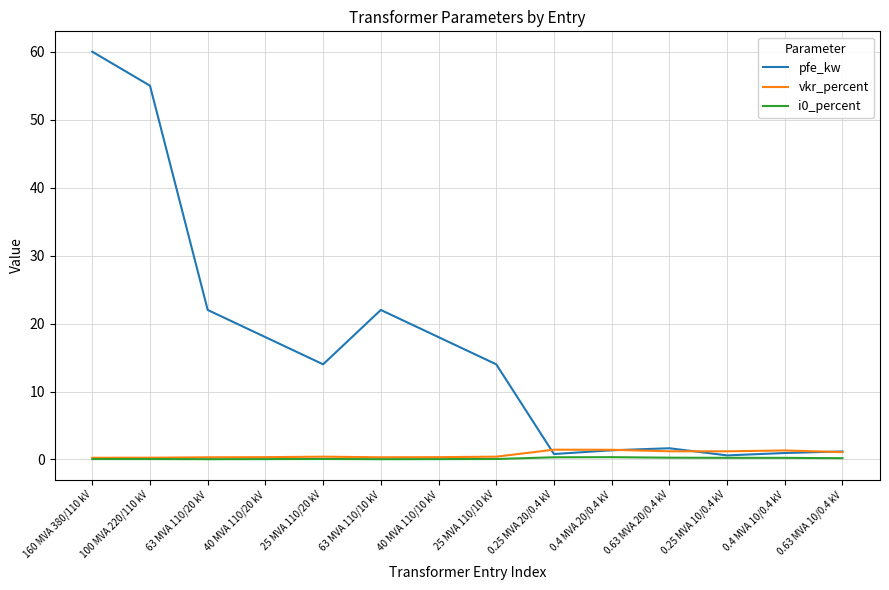

Between 160 MVA 380/110 kV and 40 MVA 110/10 kV, which series saw the biggest shift?

pfe_kw